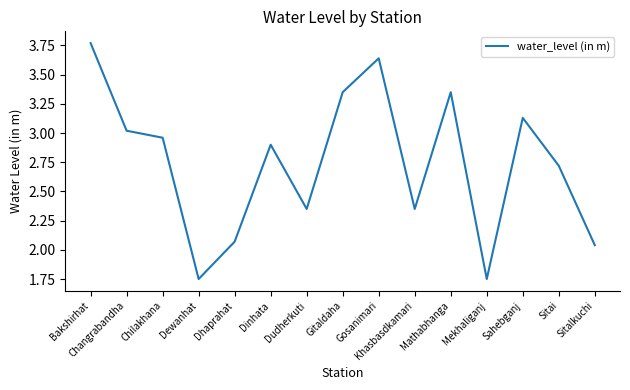

What is the sum of the values at Mekhaliganj and Mathabhanga?

5.1